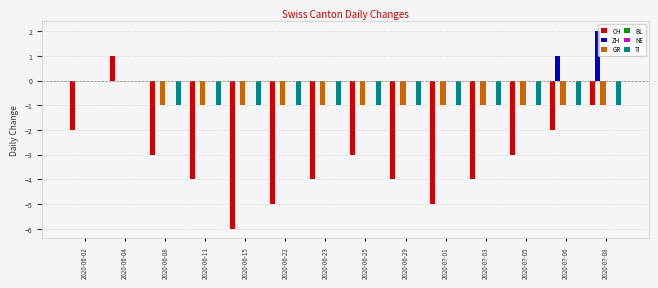

True or false: ZH has a value of 1 at 2020-06-29.

False